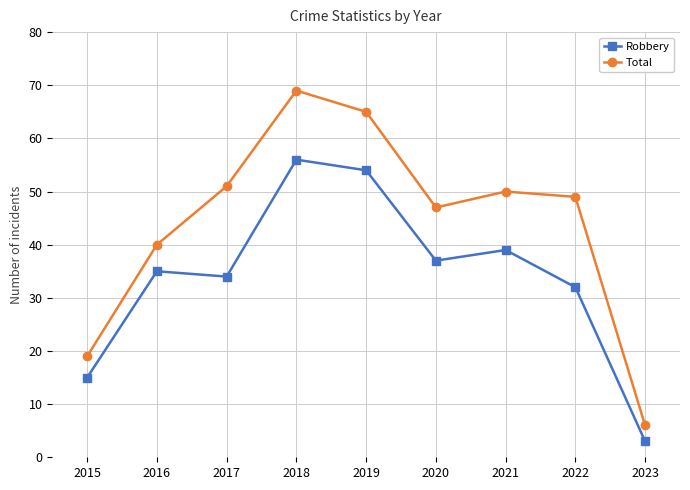

Read the Robbery value at 2020, to the nearest 10.

40